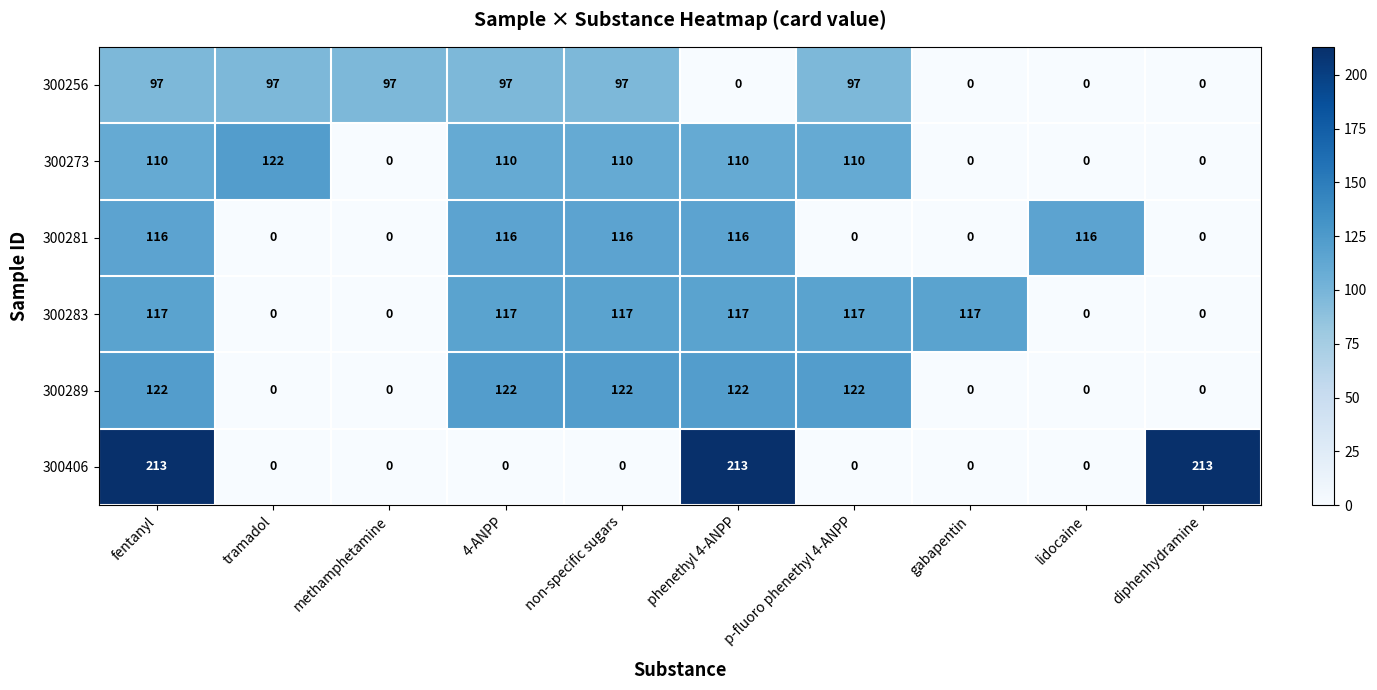

Which series has the largest total across all categories?

300283